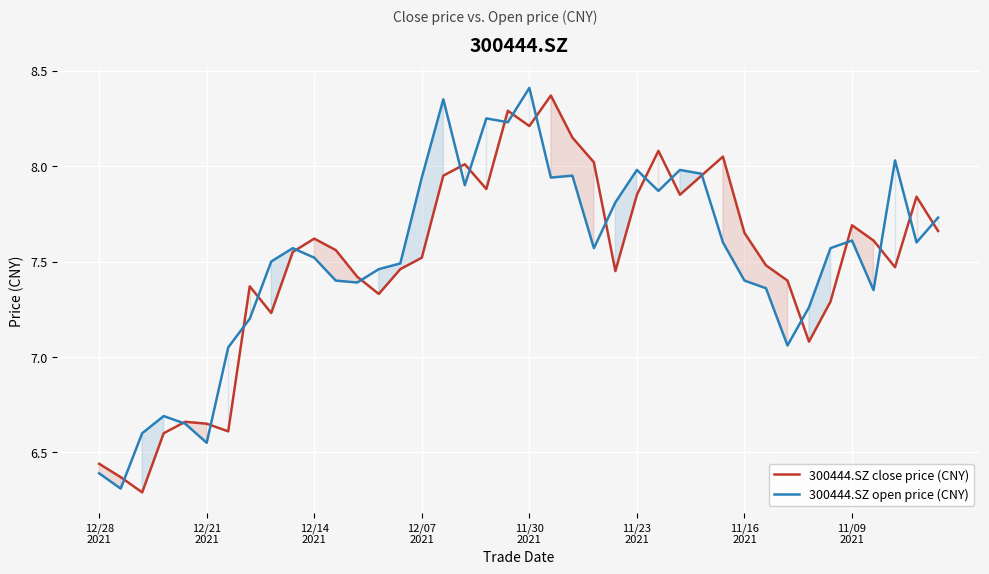

Which series has the largest total across all categories?

300444.SZ open price (CNY)